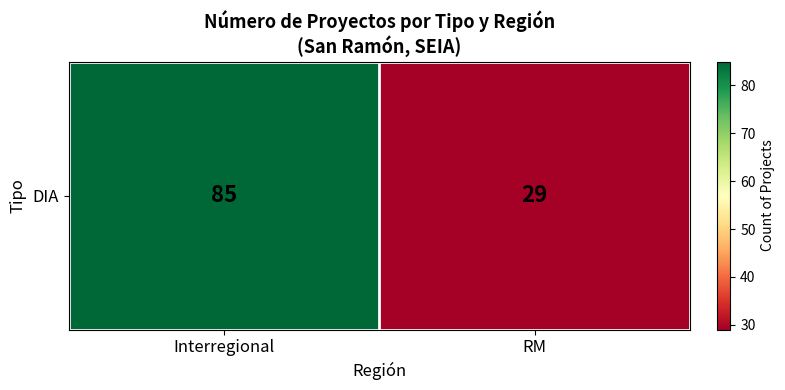

What is the ratio of the value at RM to the value at Interregional?

0.3